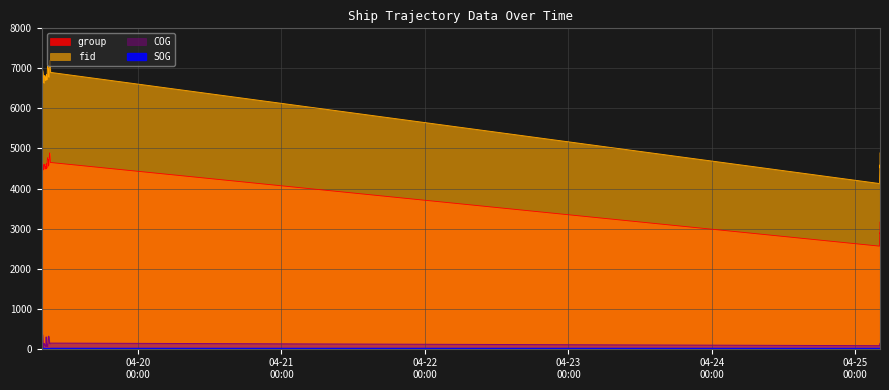

At which category is the sum across all series the highest?

2024-04-19 09:11:54